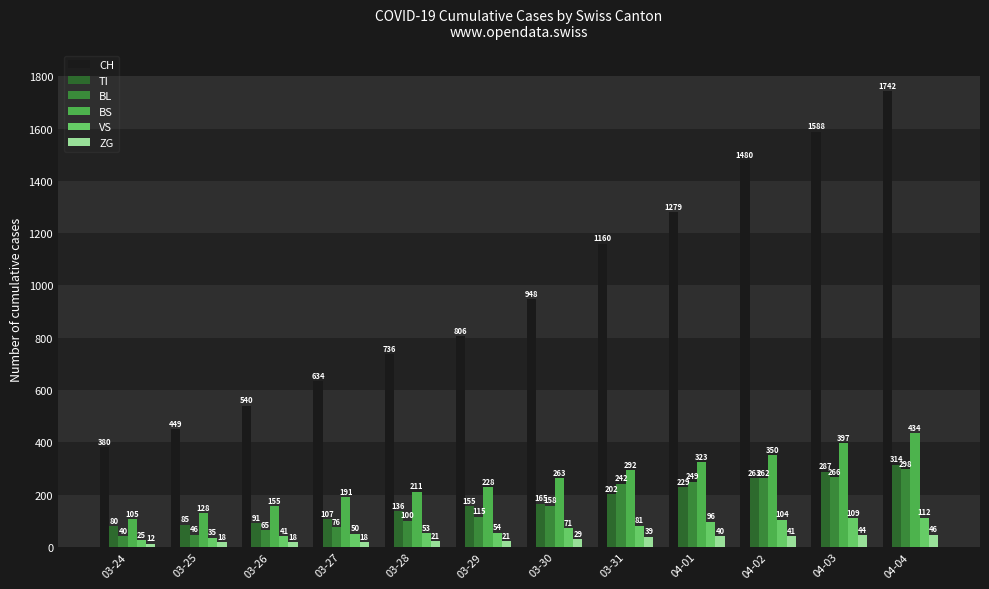

How many values in the TI series are below 165?

6